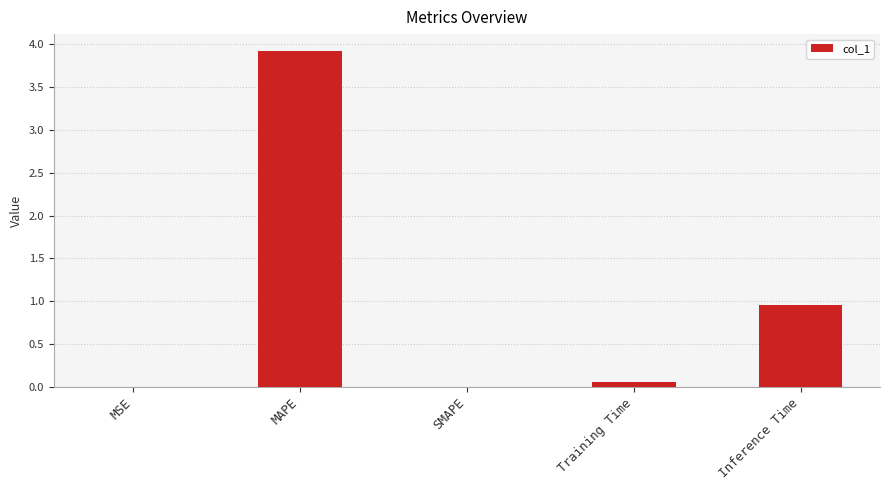

Count the number of categories in the chart.

5